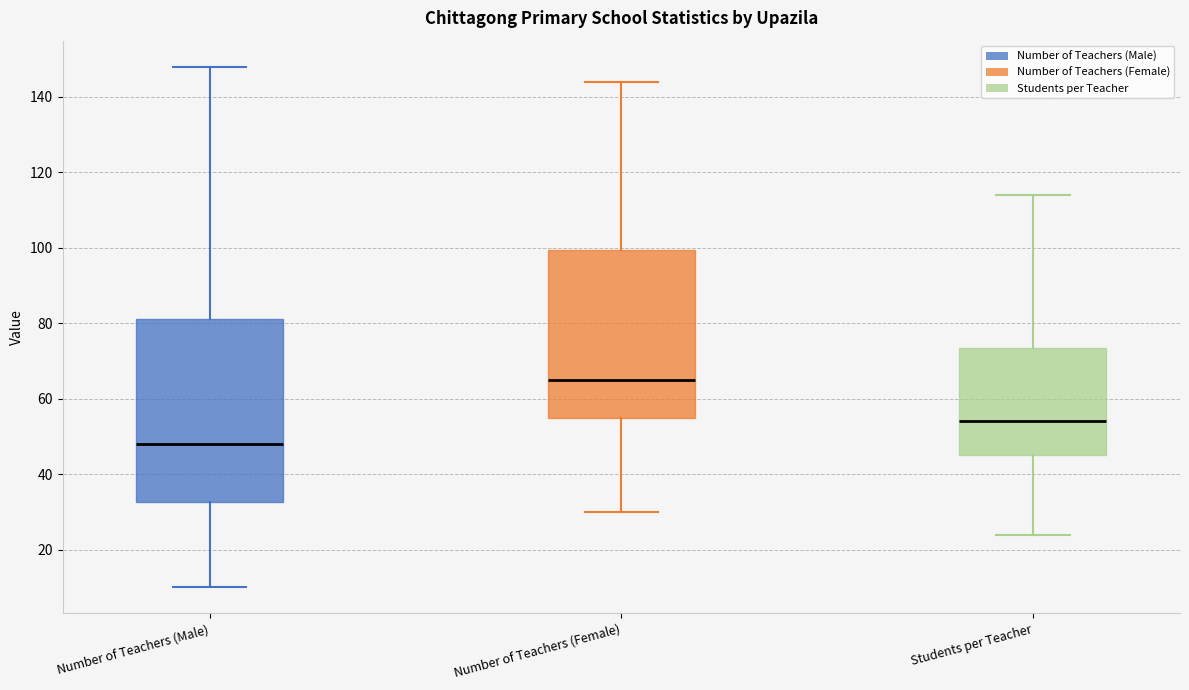

Comparing the boxes themselves (not the whiskers), which one is the tallest?

Number of Teachers (Male)